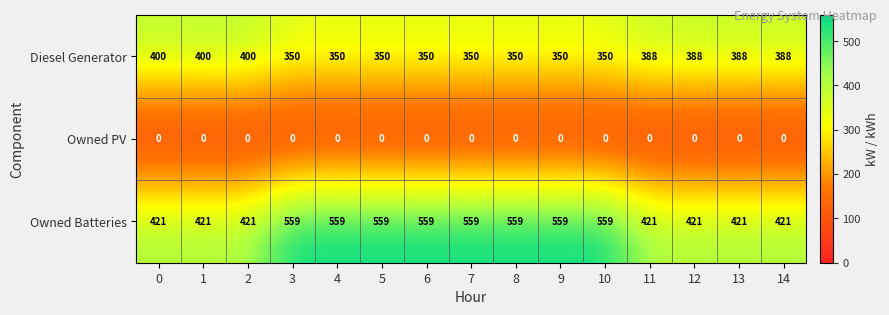

How many data points does each series have?

15